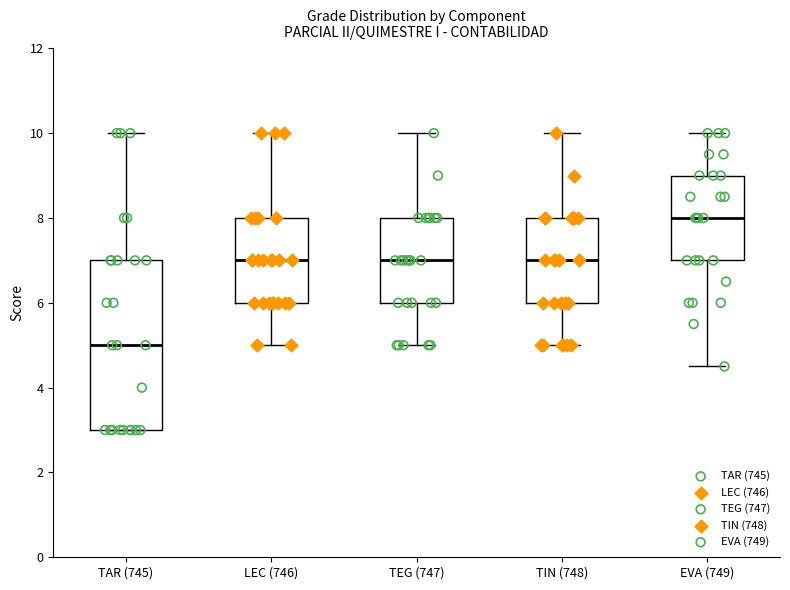

Reading left to right, transcribe this box plot: for each box, give where its median line is, the range the box spans, and where its two whiskers end, as read against the y-axis. The values are not printed on the chart, so give them approximately, as read against the axis.

TAR (745): median 5.0, box 3.0 to 7.0, whiskers 3.0 to 10.0
LEC (746): median 7.0, box 6.0 to 8.0, whiskers 5.0 to 10.0
TEG (747): median 7.0, box 6.0 to 8.0, whiskers 5.0 to 10.0
TIN (748): median 7.0, box 6.0 to 8.0, whiskers 5.0 to 10.0
EVA (749): median 8.0, box 7.0 to 9.0, whiskers 4.6 to 10.0